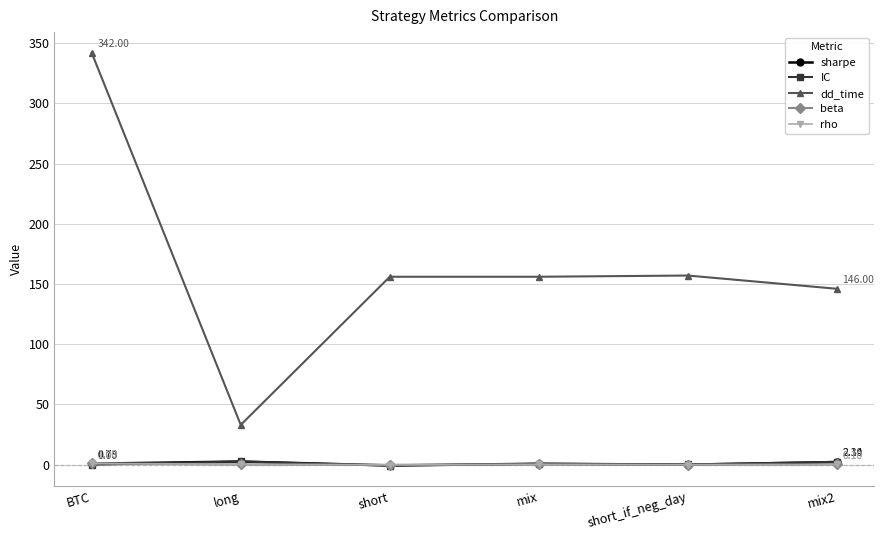

Which series has the largest total across all categories?

dd_time